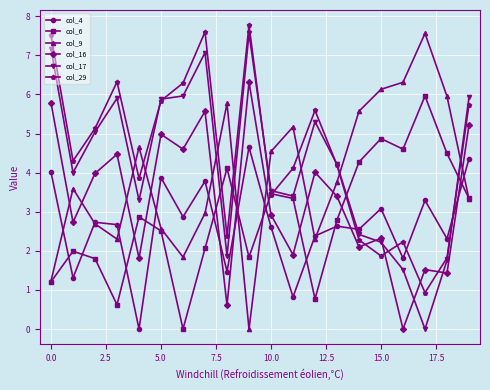

After their last crossing, which series has the higher values: col_17 or col_16?

col_17